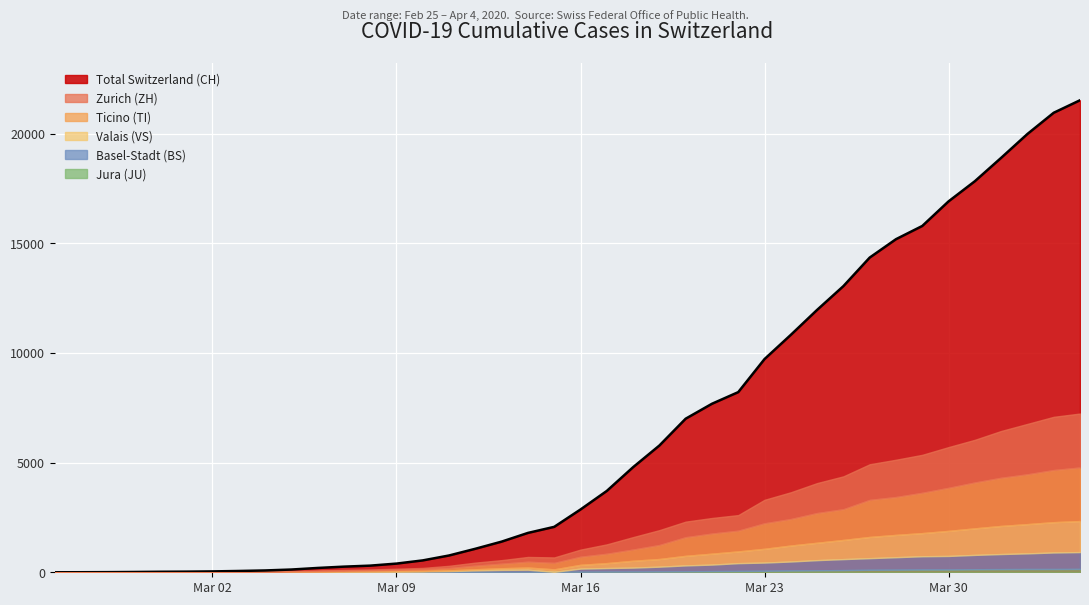

True or false: JU has a value of 215 at 2020-03-30.

False